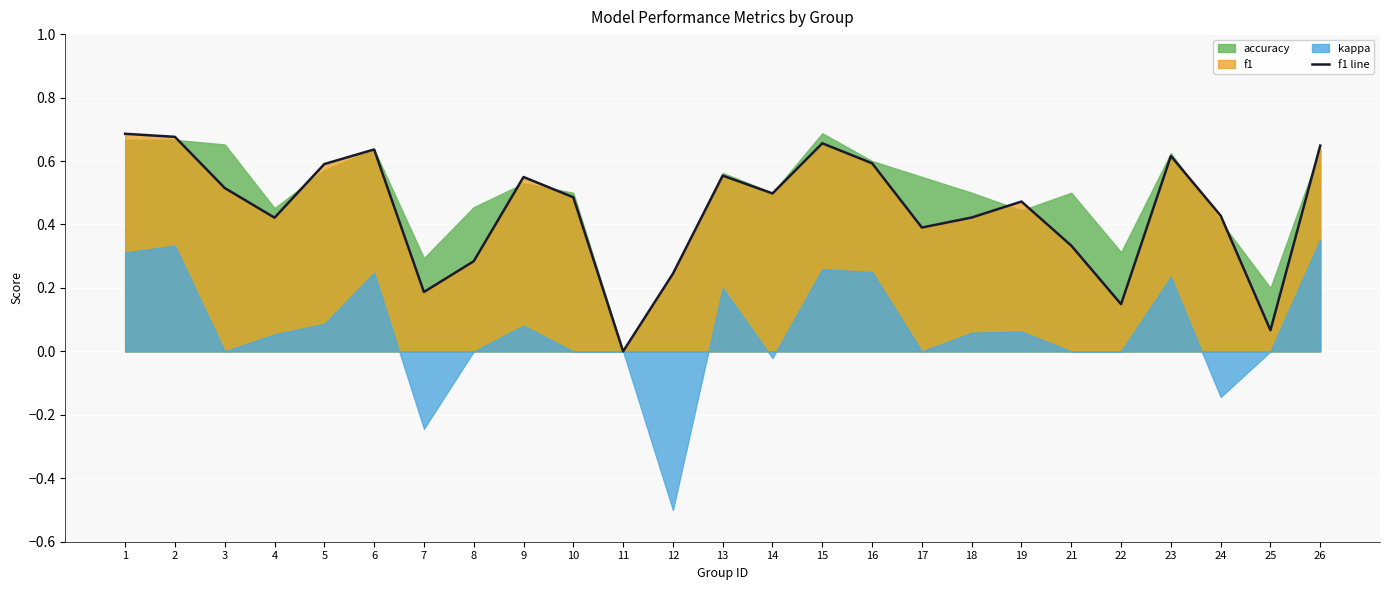

What is the value of the 9th point from the left?

0.5